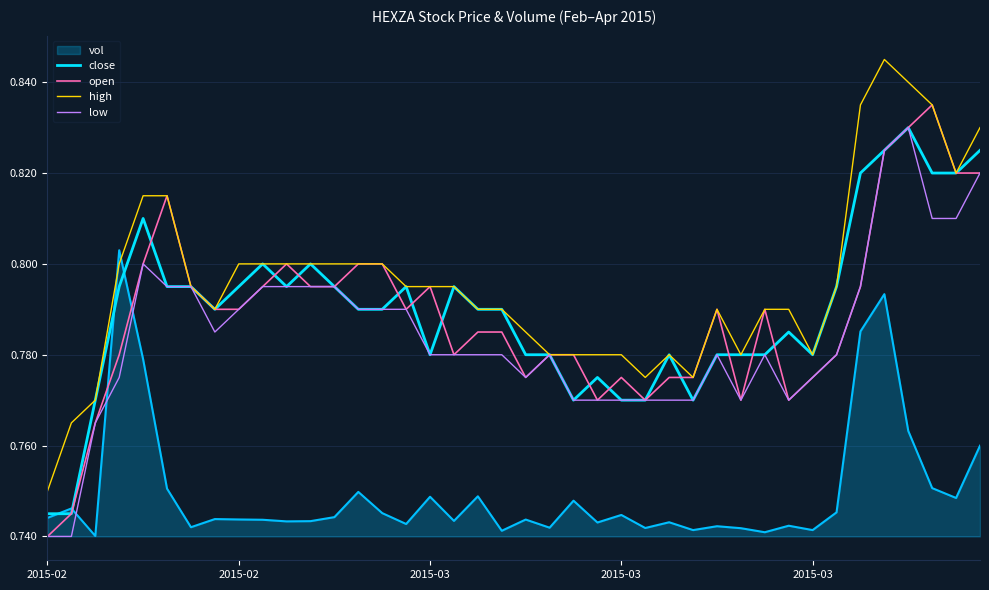

After their last crossing, which series has the higher values: open or vol?

open